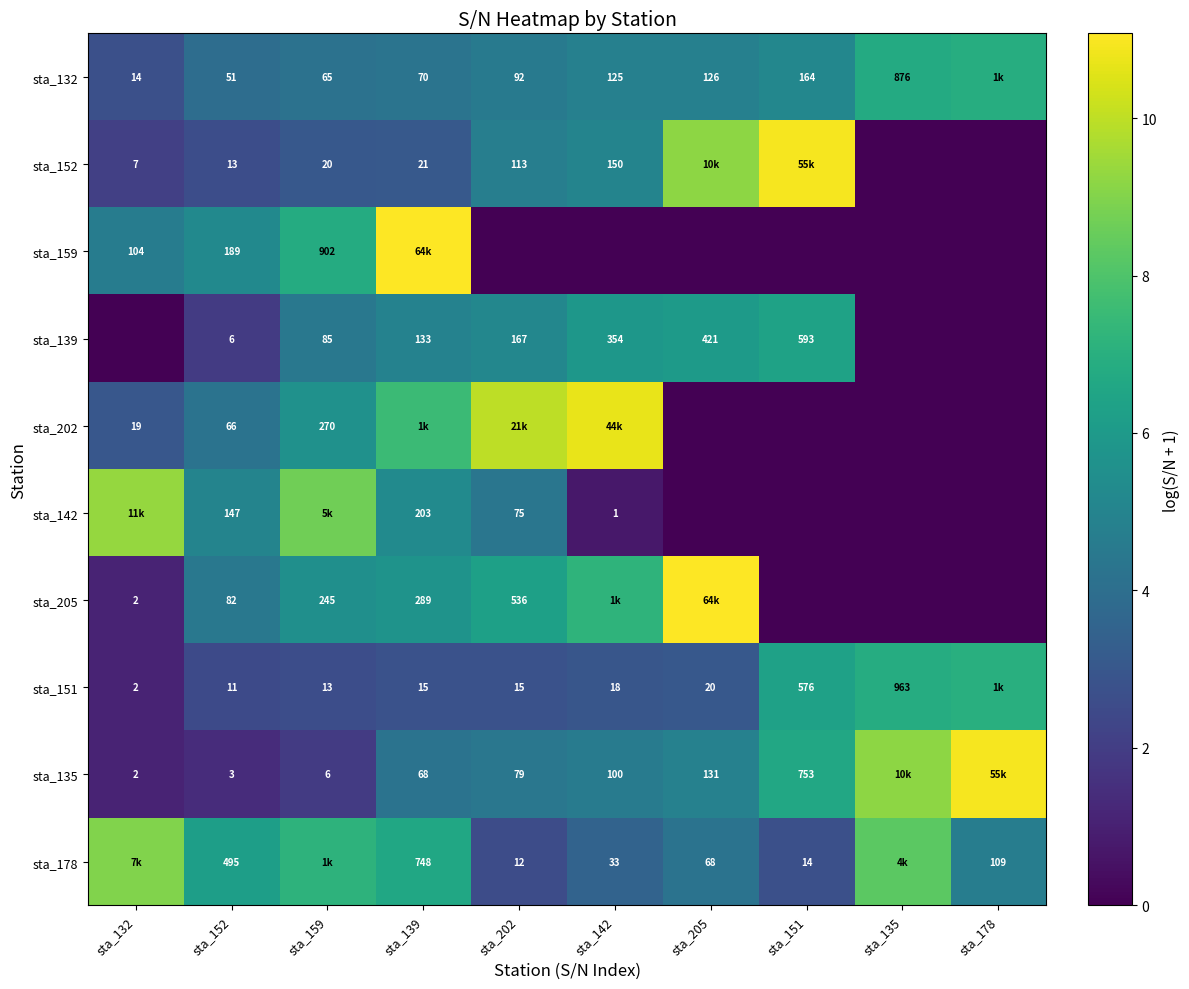

Count the number of categories in the chart.

10